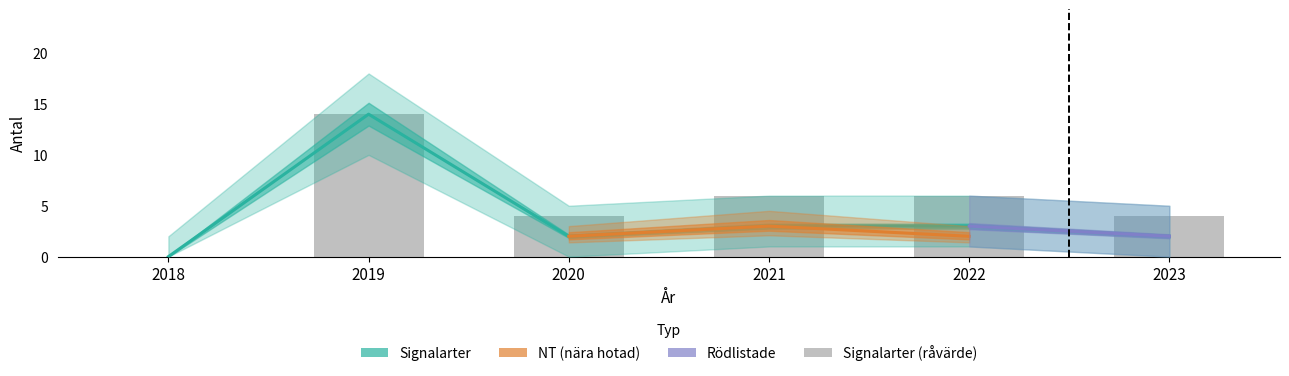

Which series has the widest spread of values?

Signalarter